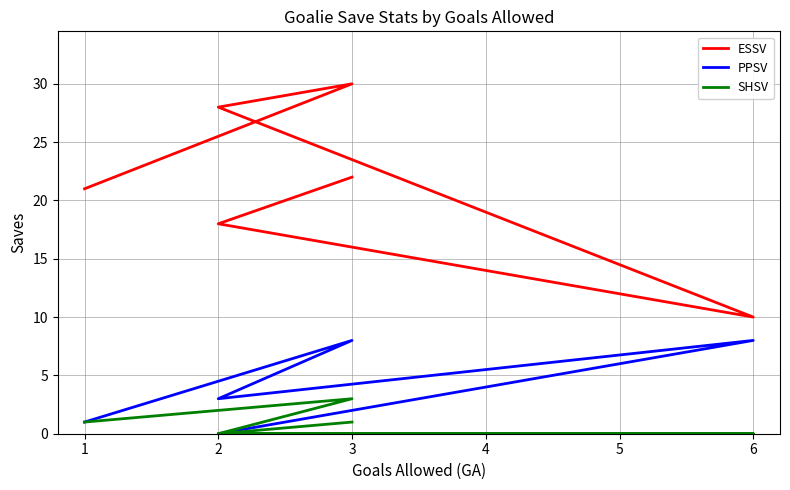

How many data points in SHSV are above 1?

1